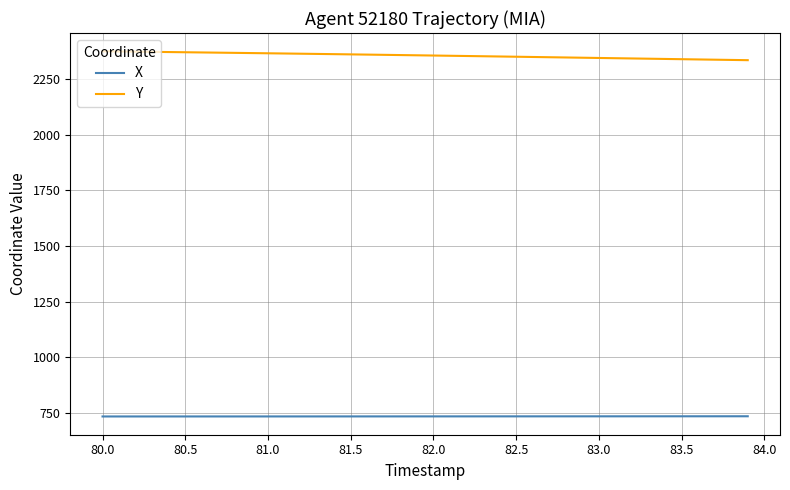

Which series has the largest total across all categories?

Y